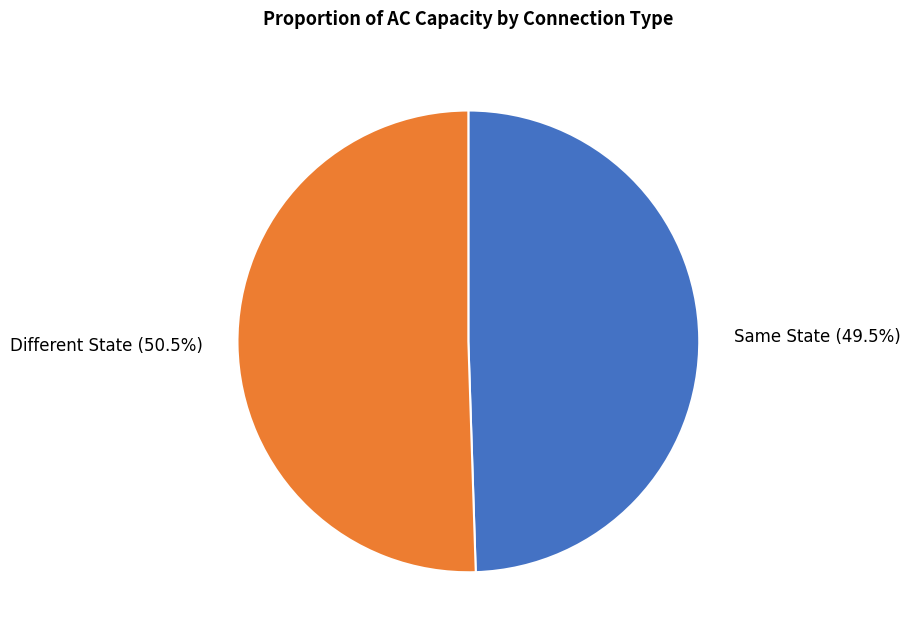

What is the ratio of the value at Different State (50.5%) to the value at Same State (49.5%)?

1.0